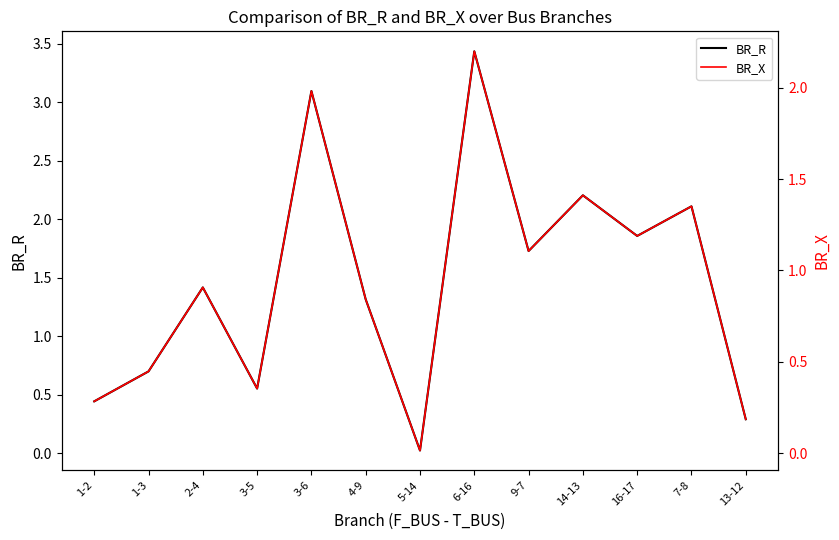

List the series in order of their overall mean, highest first.

BR_R, BR_X